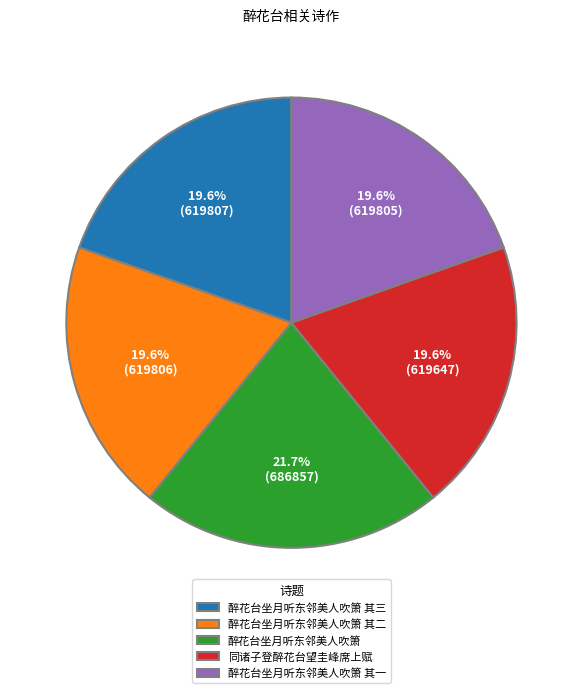

To the nearest percent, what percentage of the pie is 醉花台坐月听东邻美人吹箫 其二?

20%